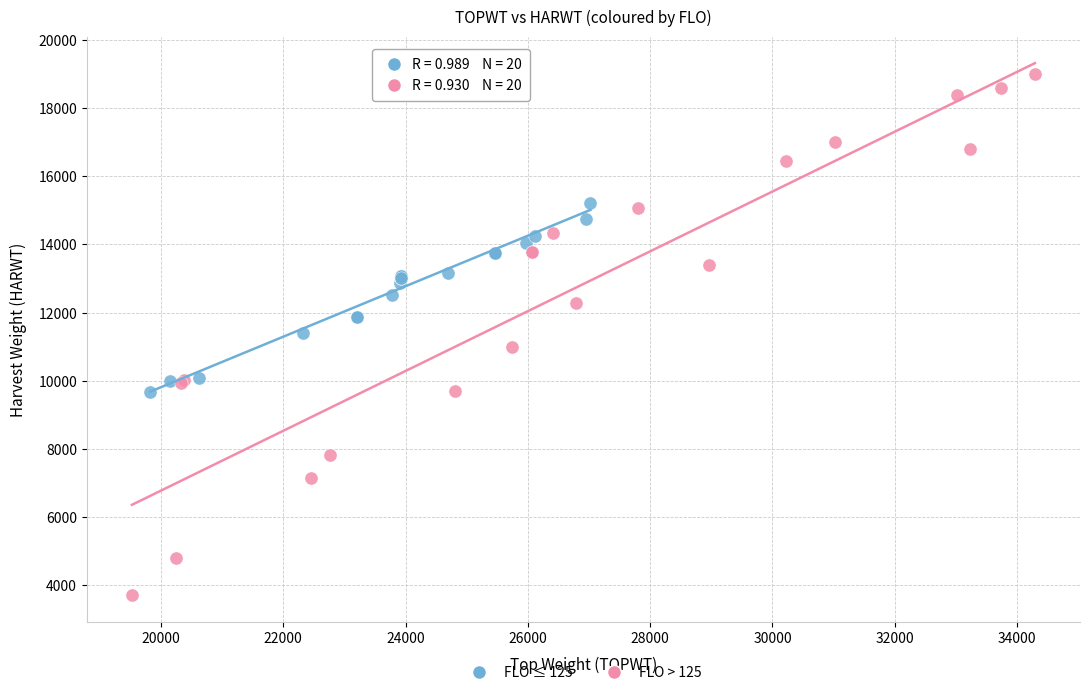

Which series reaches the minimum Y coordinate?

FLO > 125